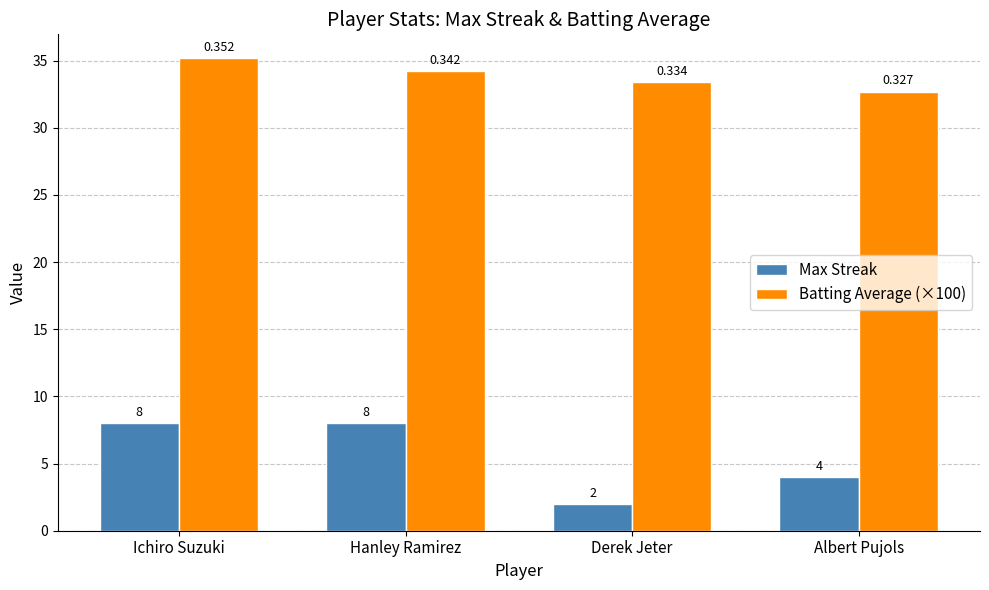

List the series in order of their peak value, lowest first.

Max Streak, Batting Average (×100)